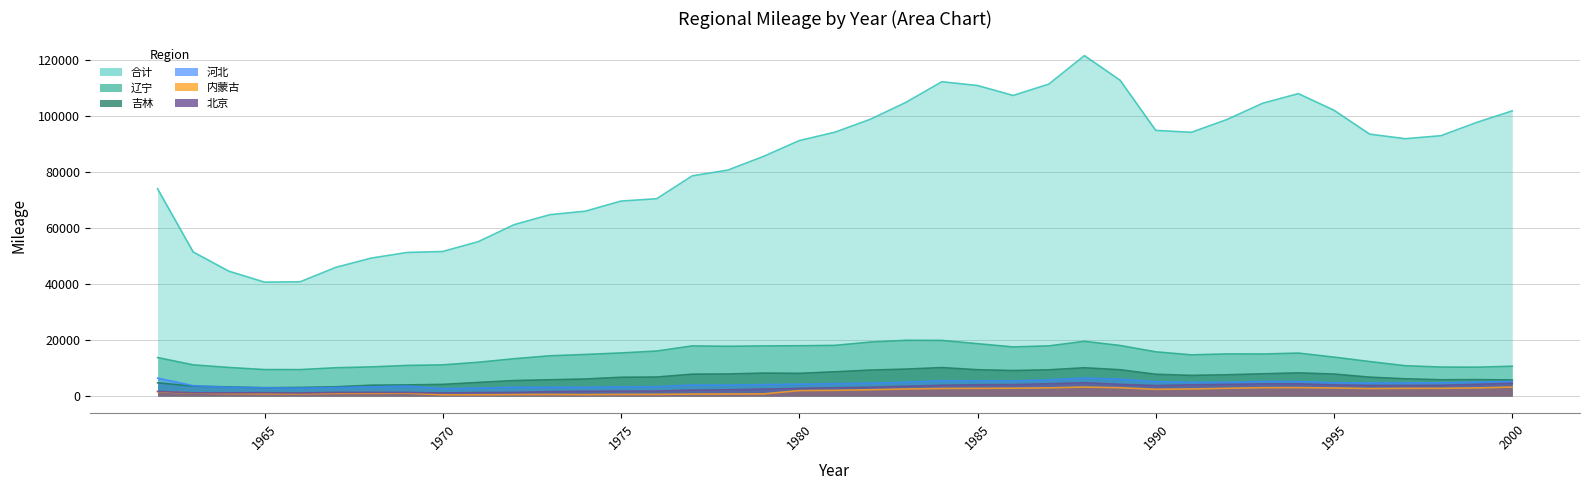

Does the chart display data point markers on the line(s)?

No